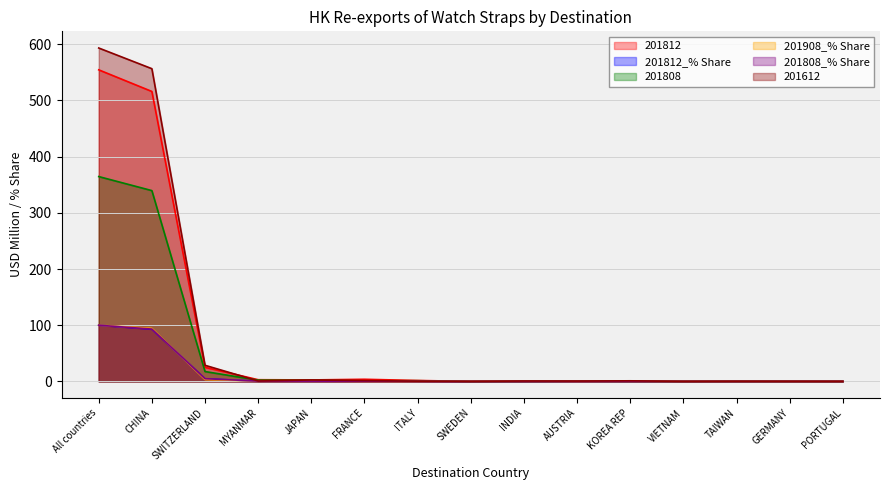

Where is the first local minimum for 201812_% Share?

JAPAN